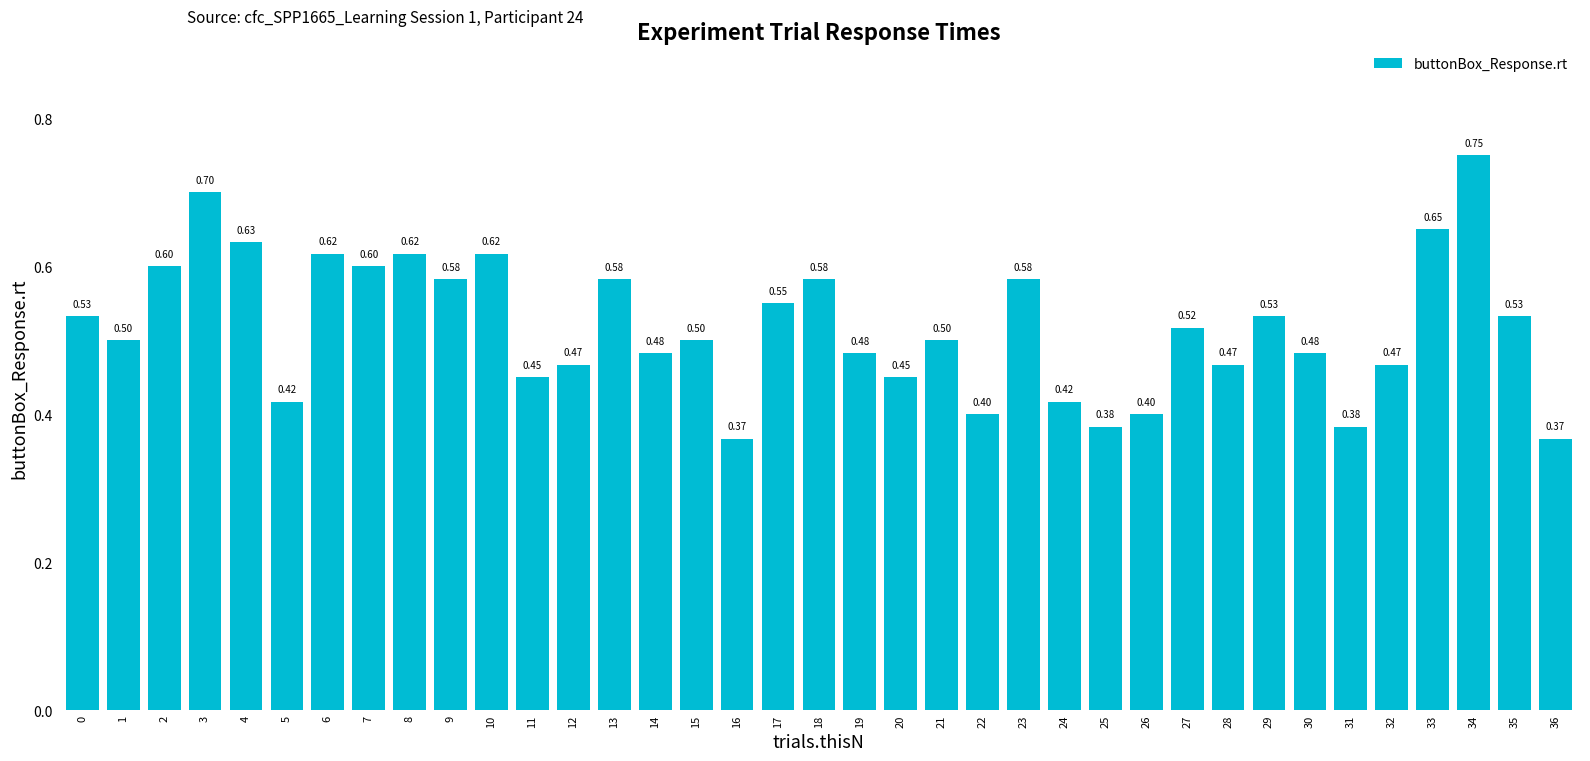

What is the change in value from 0 to 6?

+0.1